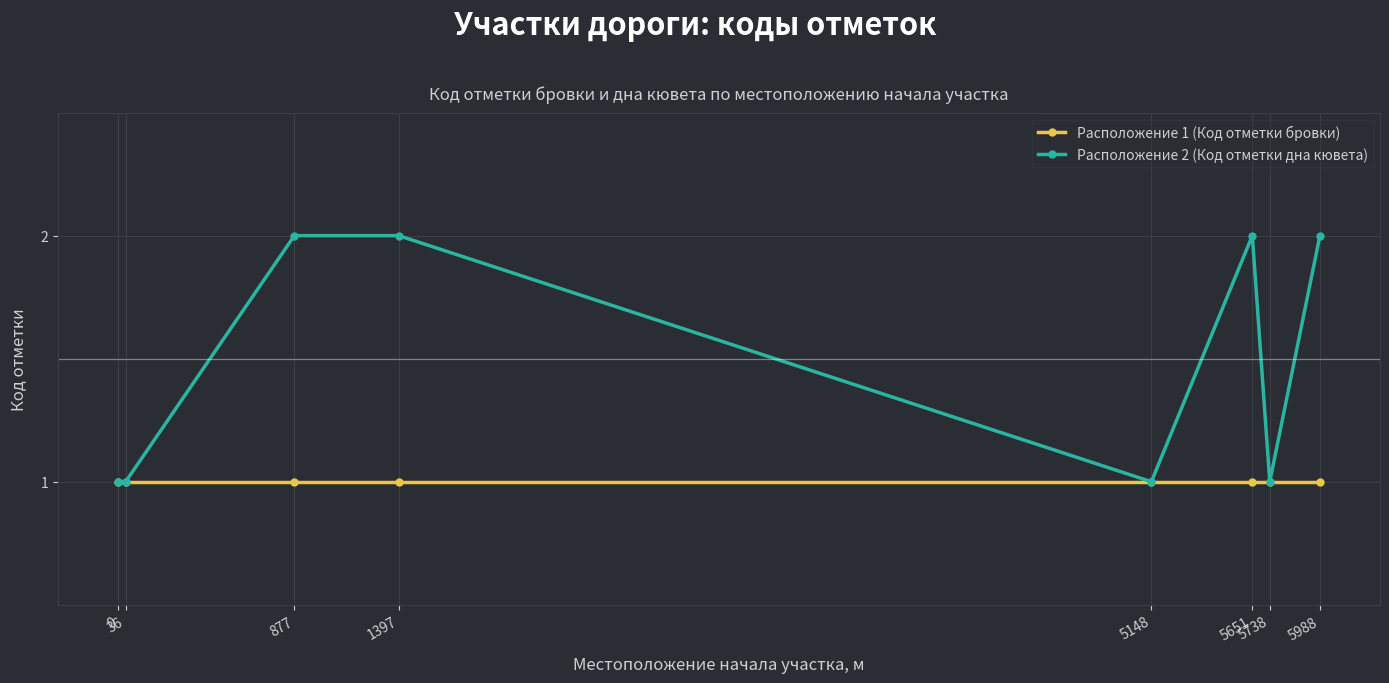

How many data points in Расположение 2 (Код отметки дна кювета) are less than 2?

4